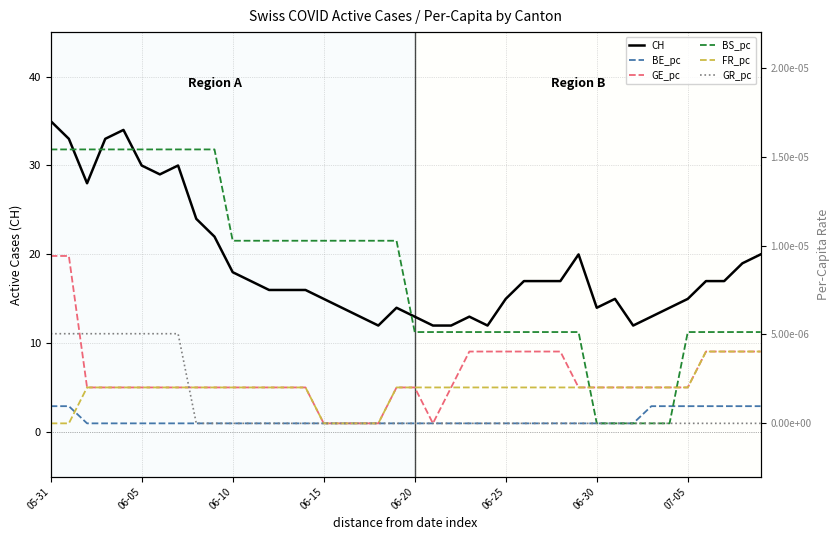

Is it true that GR_pc equals 0.0 at 19?

True